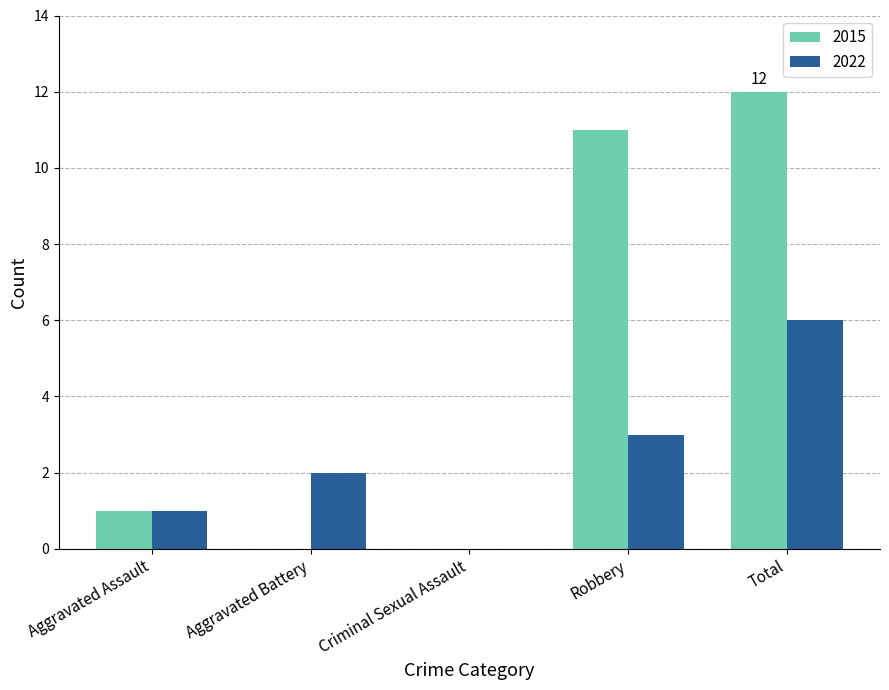

How many series are shown in this chart?

2